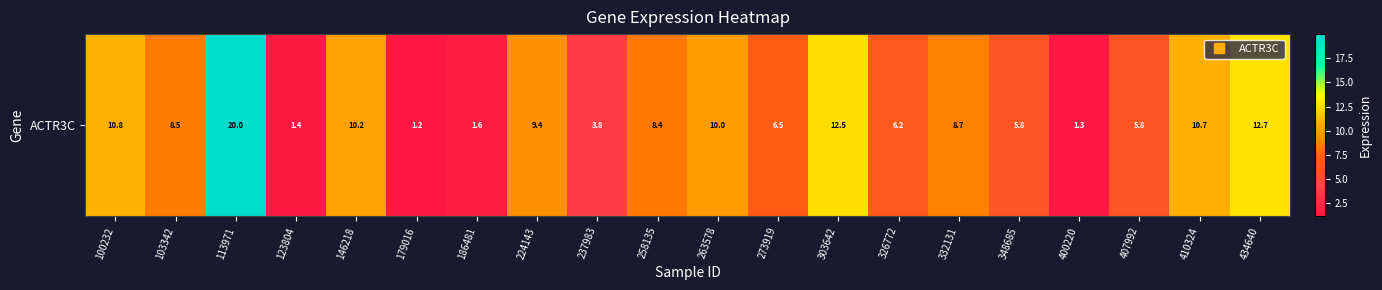

Rank the categories by value from highest to lowest.

113971, 434640, 303642, 100232, 410324, 146218, 263578, 224143, 332131, 103342, 258135, 273919, 326772, 407992, 348685, 237983, 186481, 123804, 400220, 179016